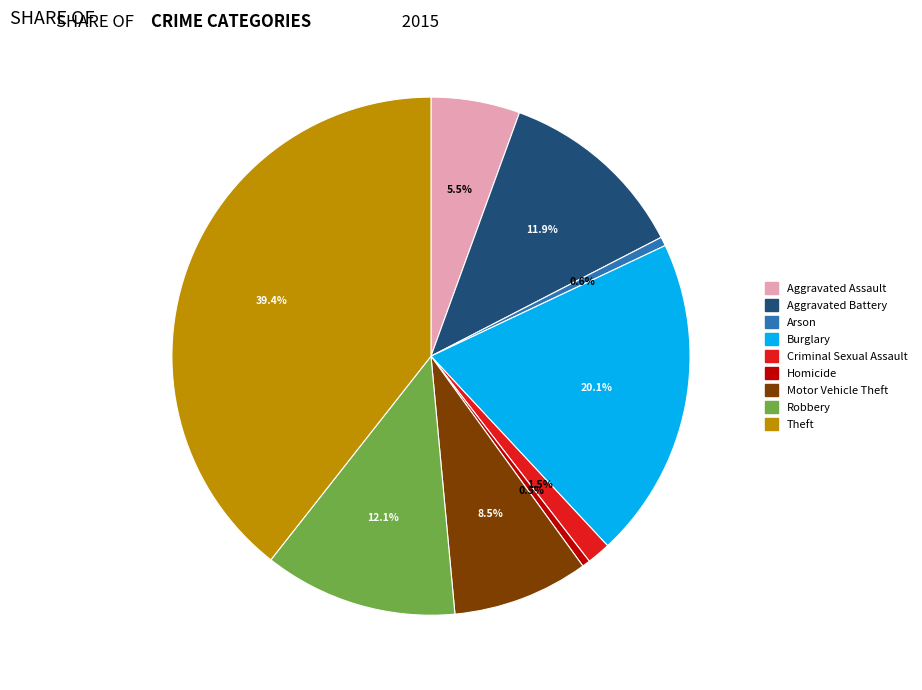

Approximately how many times larger is the value at Aggravated Battery compared to Motor Vehicle Theft?

1.4